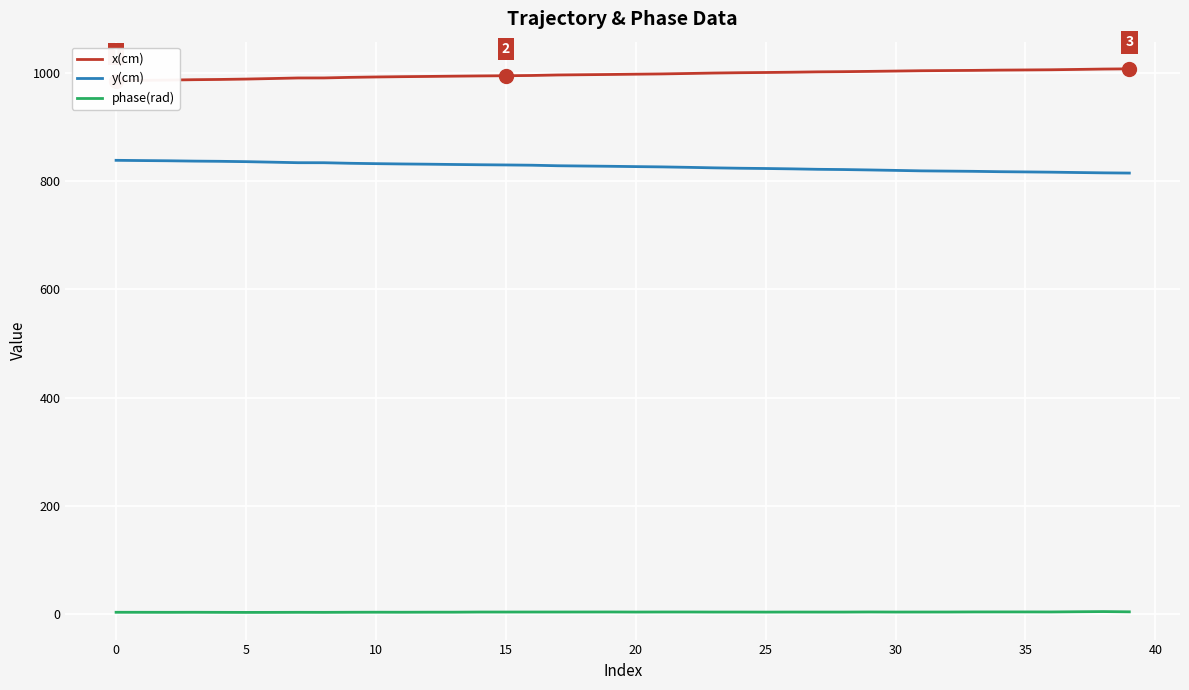

What is the sum of the phase(rad) values at 12 and 18?

8.4